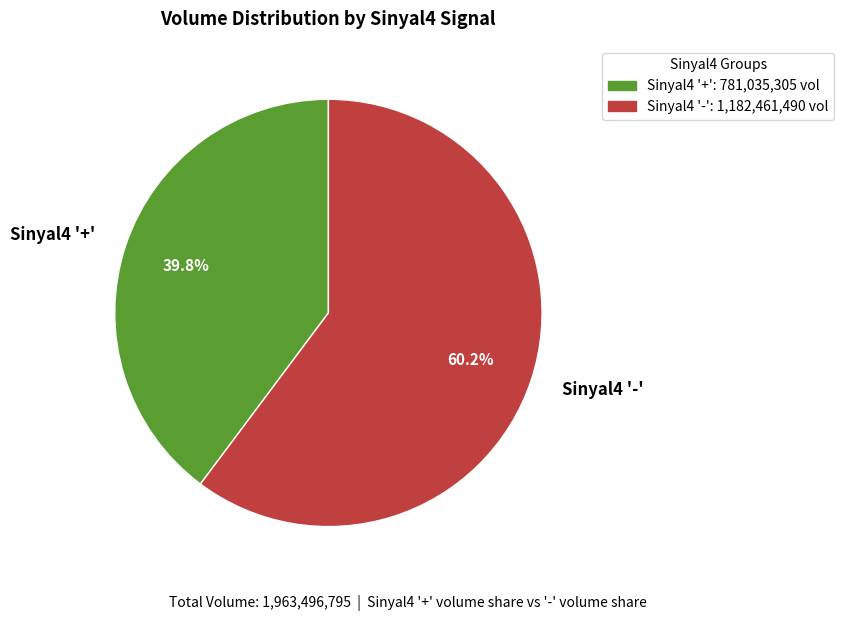

Approximately how many times larger is the value at Sinyal4 '+' compared to Sinyal4 '-'?

0.7